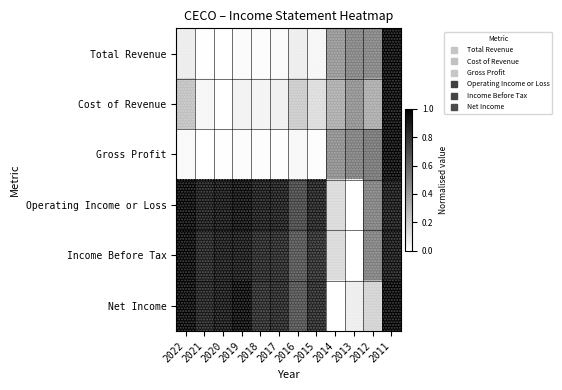

Which series changed the most between 2022 and 2014?

Net Income